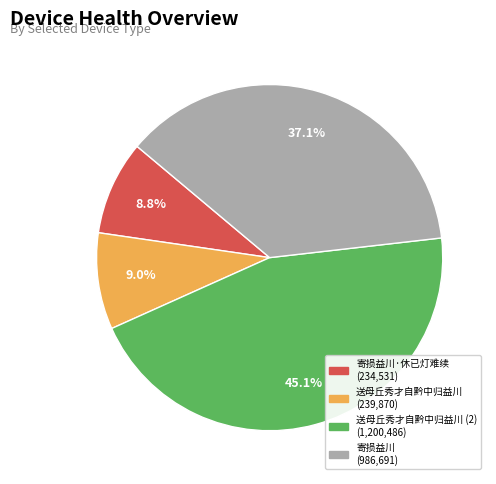

How many slices are in this pie chart?

4